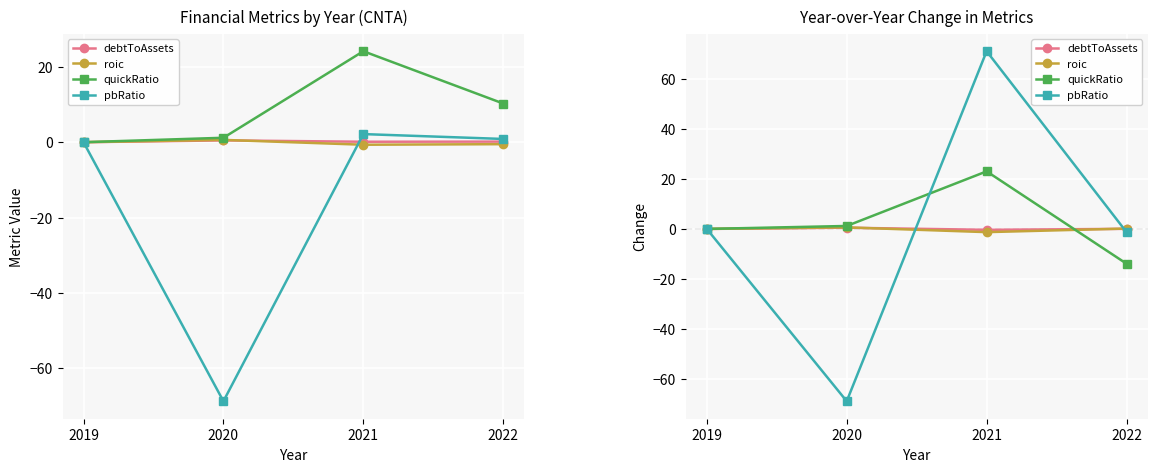

What is the sum of all quickRatio values?

10.3